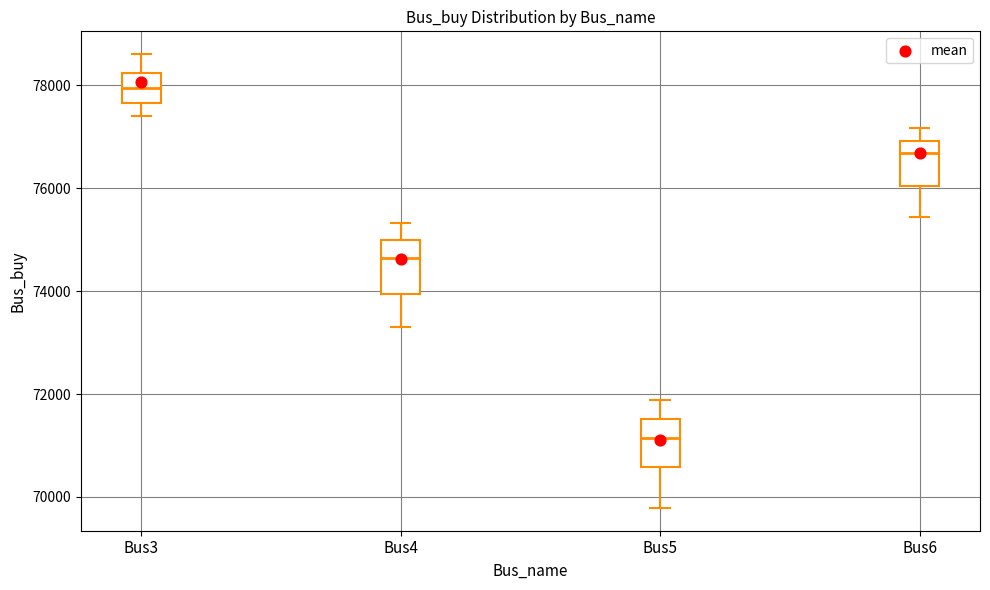

Reading left to right, transcribe this box plot: for each box, give where its median line is, the range the box spans, and where its two whiskers end, as read against the y-axis. The values are not printed on the chart, so give them approximately, as read against the axis.

Bus3: median 78000, box 77600 to 78200, whiskers 77400 to 78600
Bus4: median 74600, box 74000 to 75000, whiskers 73200 to 75400
Bus5: median 71200, box 70600 to 71600, whiskers 69800 to 71800
Bus6: median 76600, box 76000 to 77000, whiskers 75400 to 77200